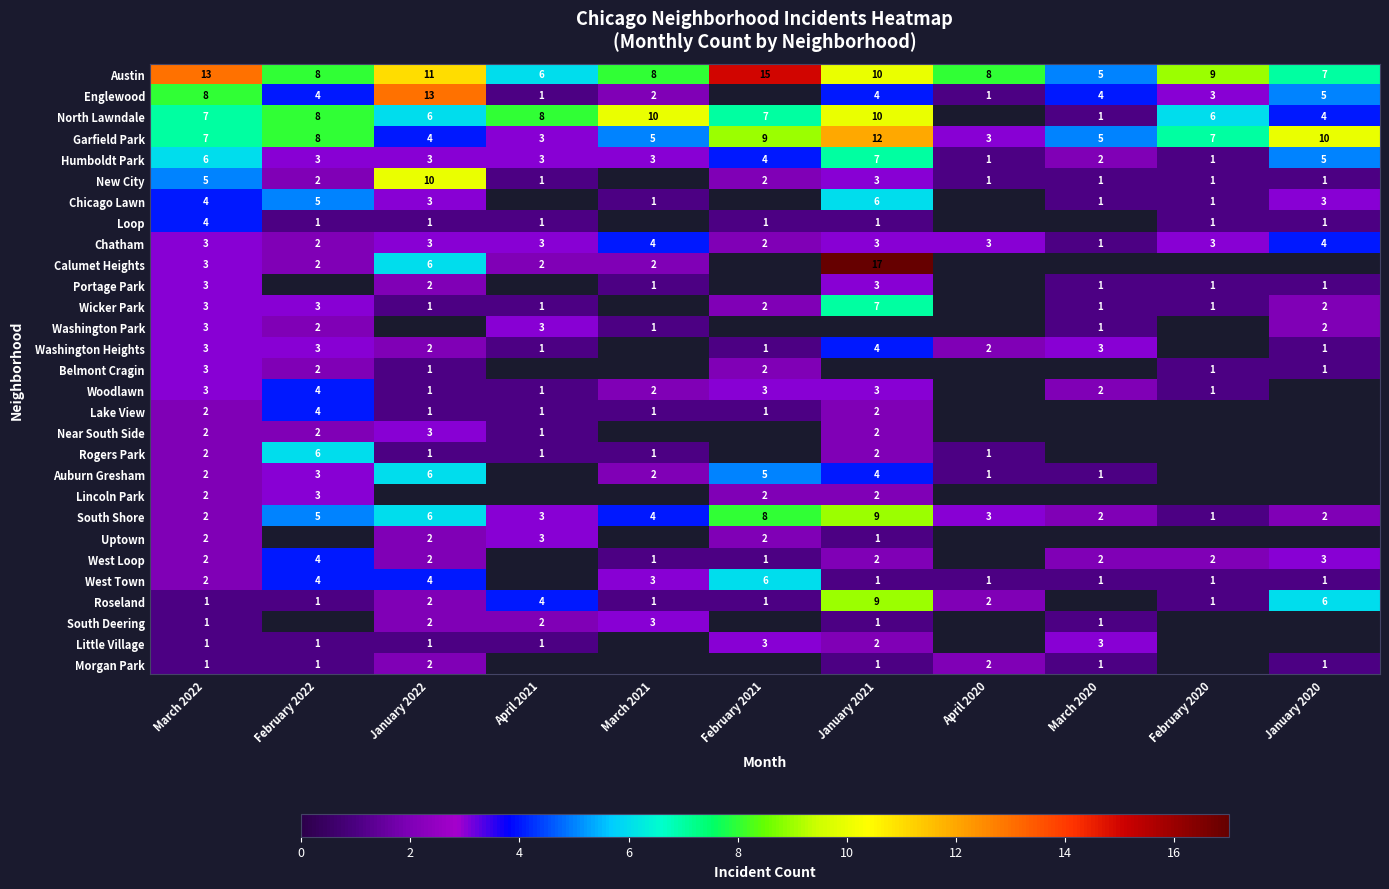

How many series are shown in this chart?

29